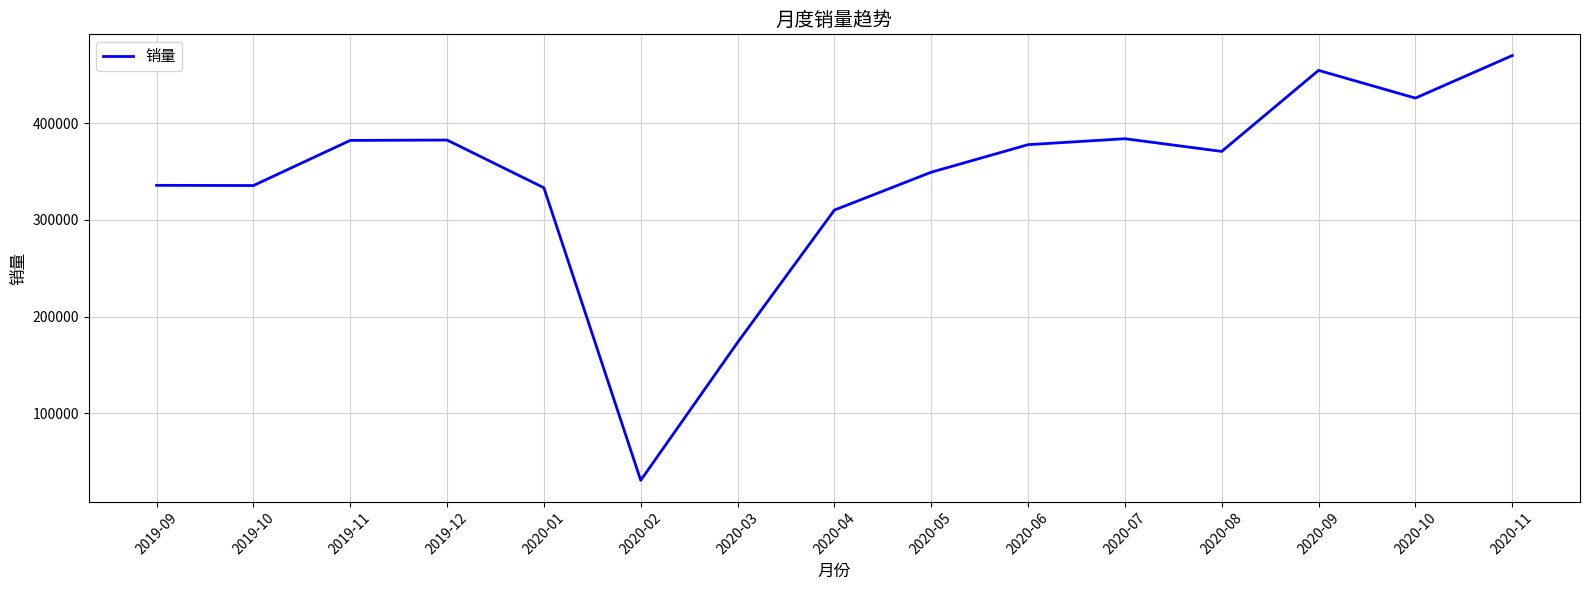

What is the difference between the maximum and minimum values?

439471